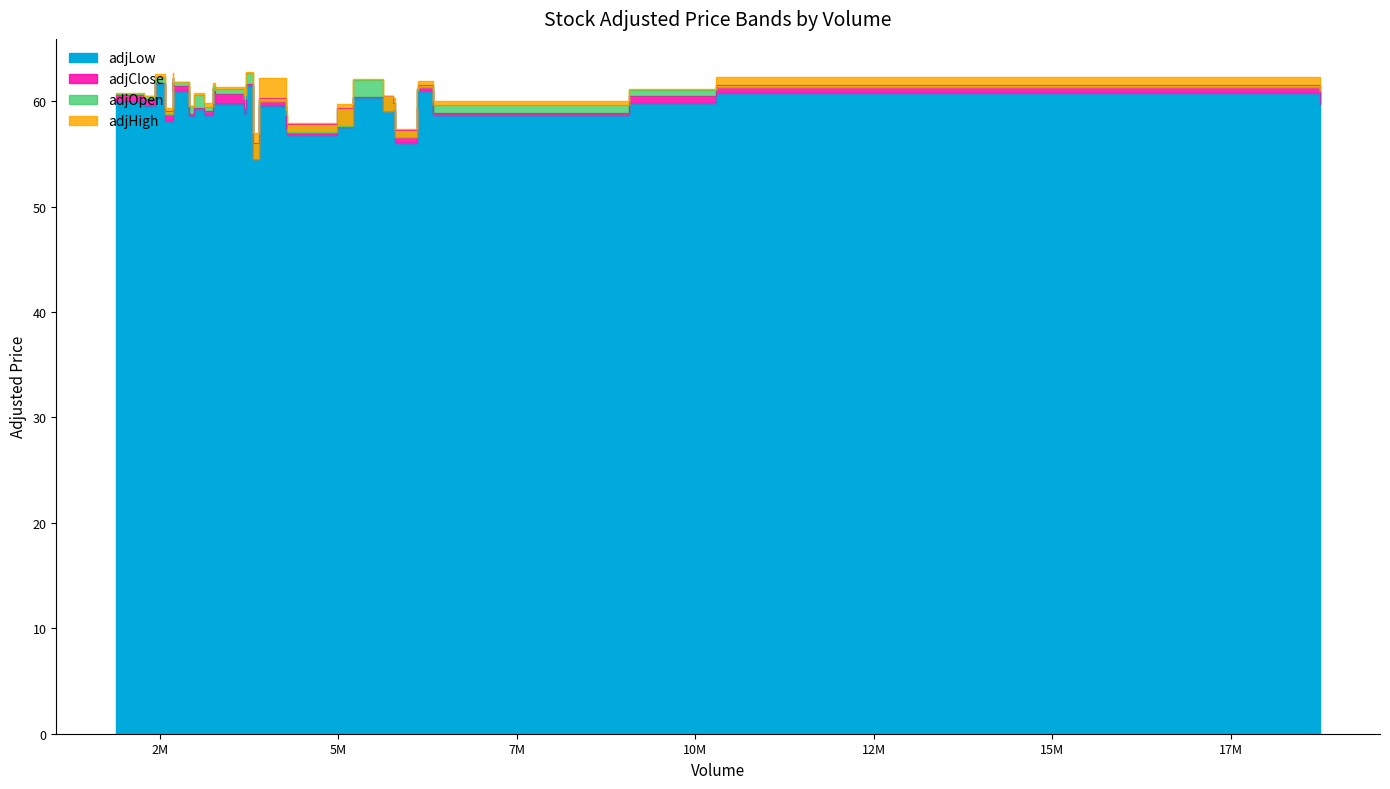

Between 12 and 27, which series saw the biggest shift?

adjOpen